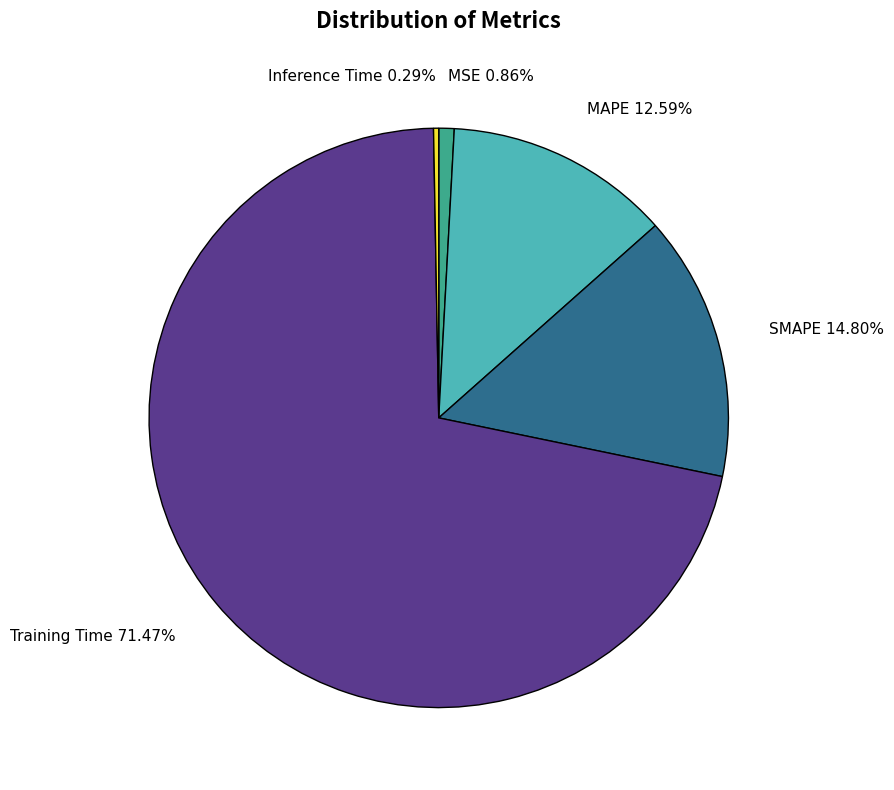

Rank the categories by value from highest to lowest.

Training Time, SMAPE, MAPE, MSE, Inference Time